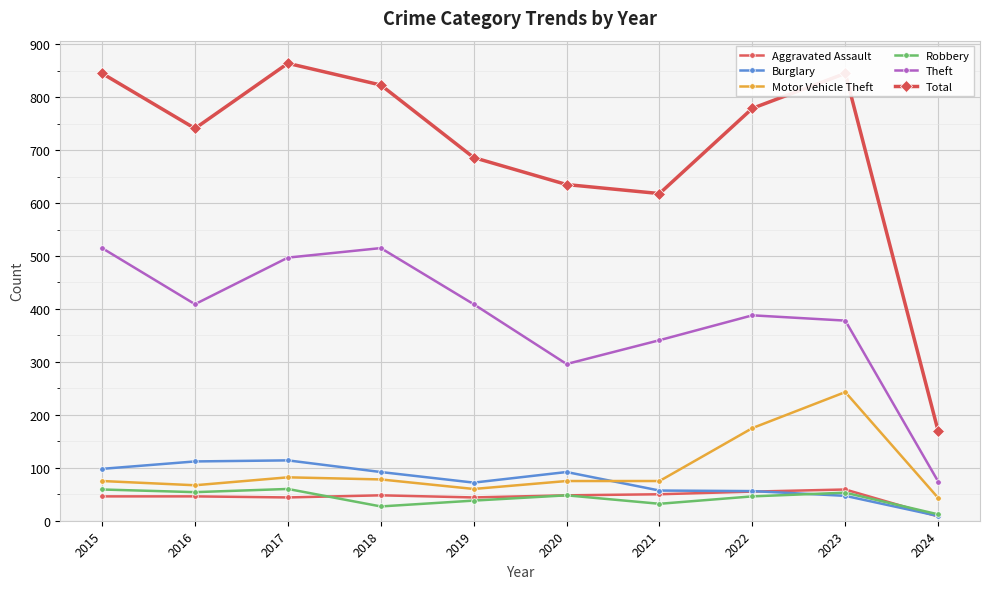

True or false: Motor Vehicle Theft has a value of 105 at 2019.

False